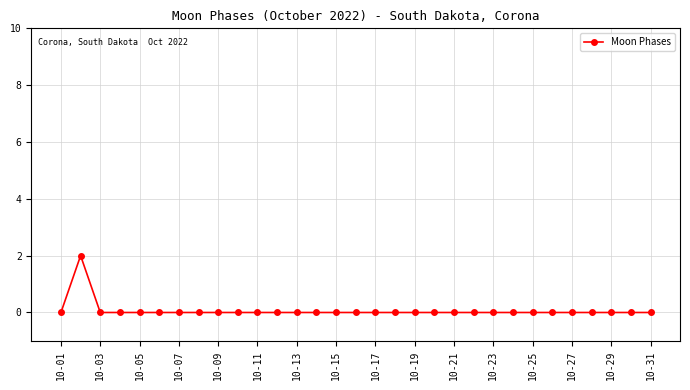

The chart shows a value of -1 at 10-03. True or false?

False